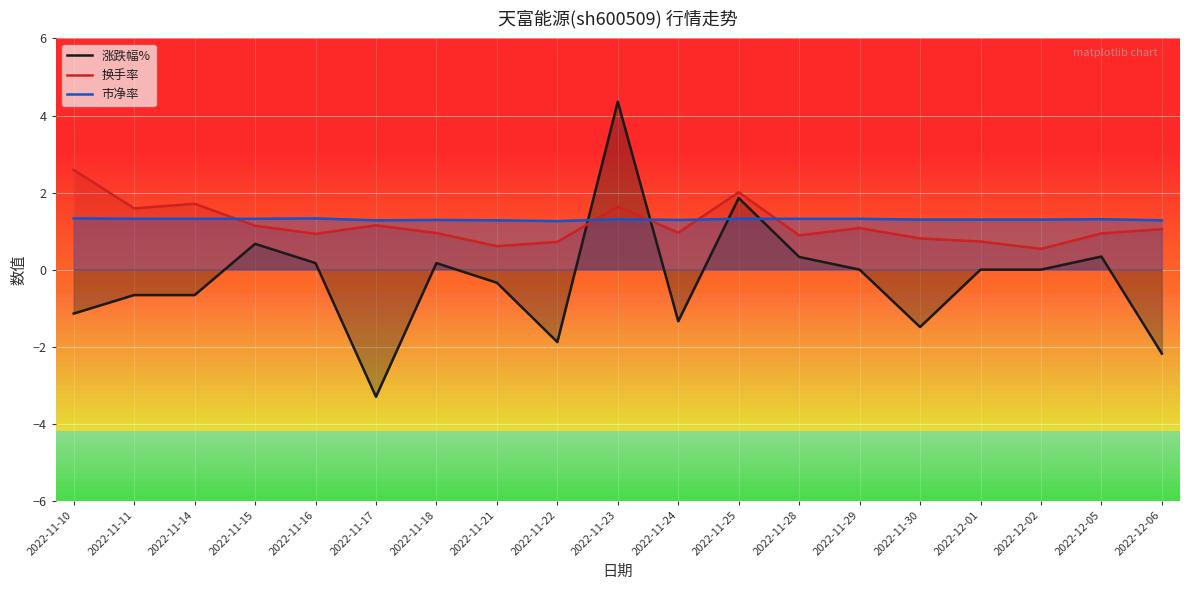

How many times do 涨跌幅% and 换手率 cross each other?

2